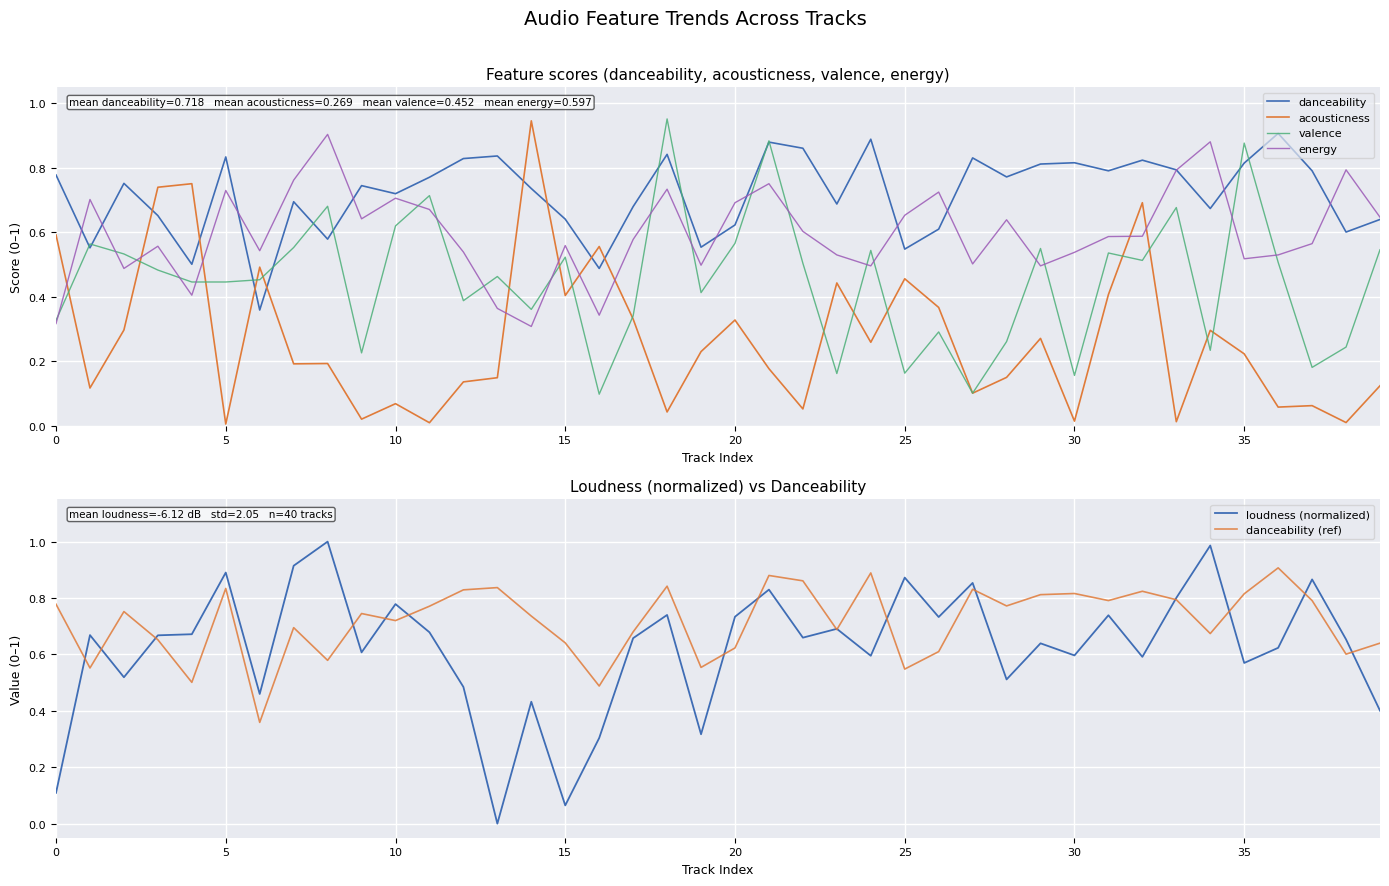

True or false: acousticness and energy cross at least once.

True